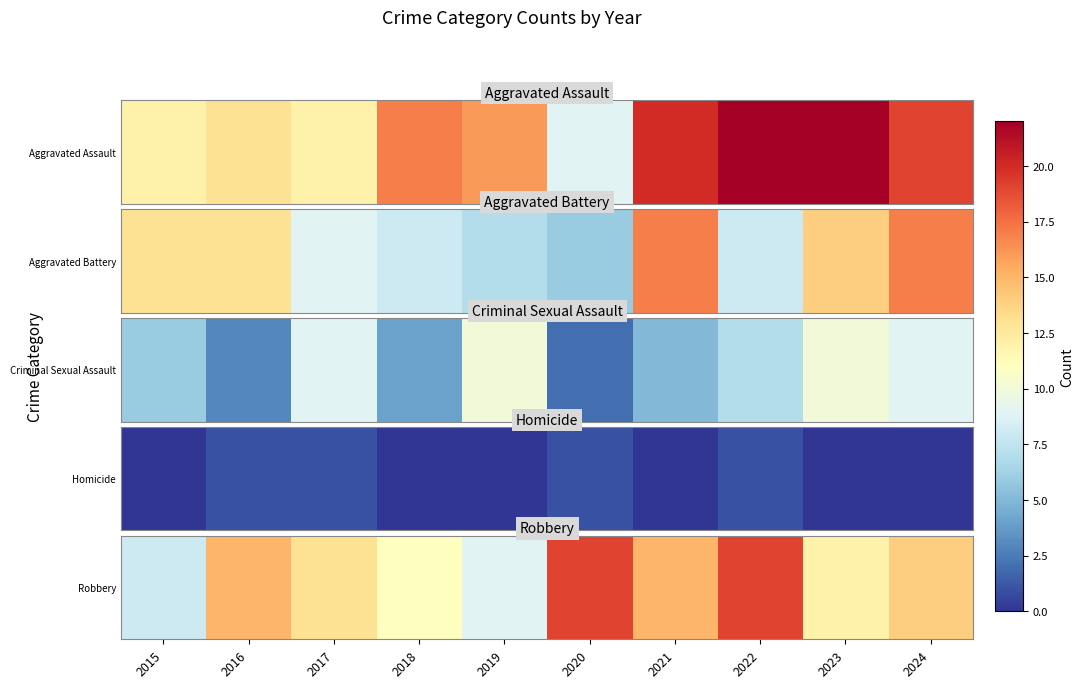

List the labels in order of value, largest first.

2020, 2022, 2016, 2021, 2024, 2017, 2023, 2018, 2019, 2015